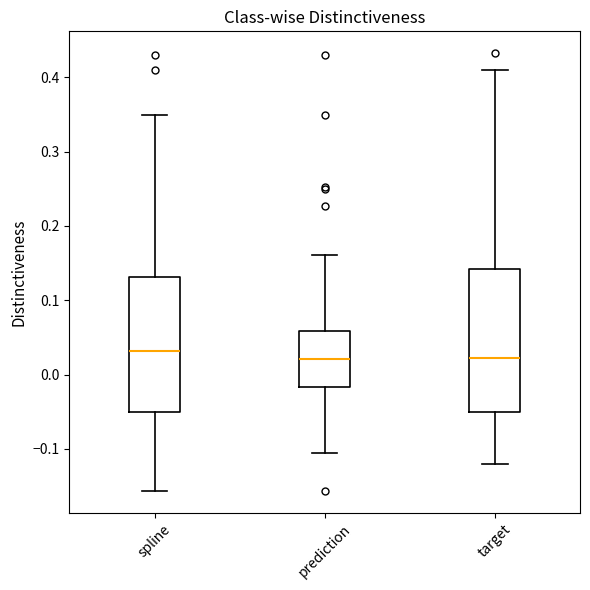

Where does the upper whisker of the box for spline end on the y-axis? The values are not printed on the chart, so give them approximately, as read against the axis.

0.35